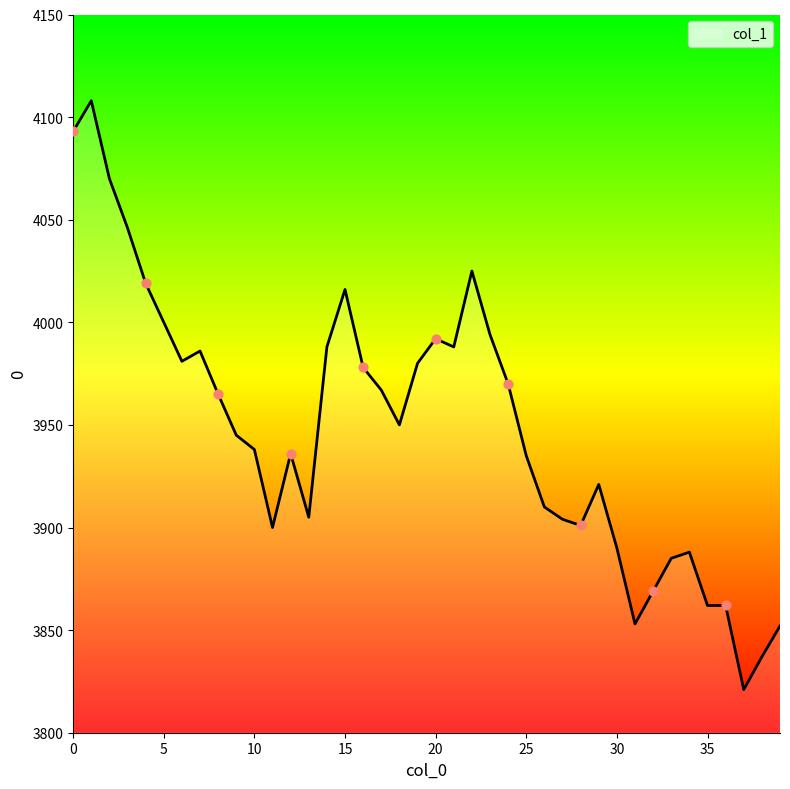

What is the minimum value shown in the chart?

3821